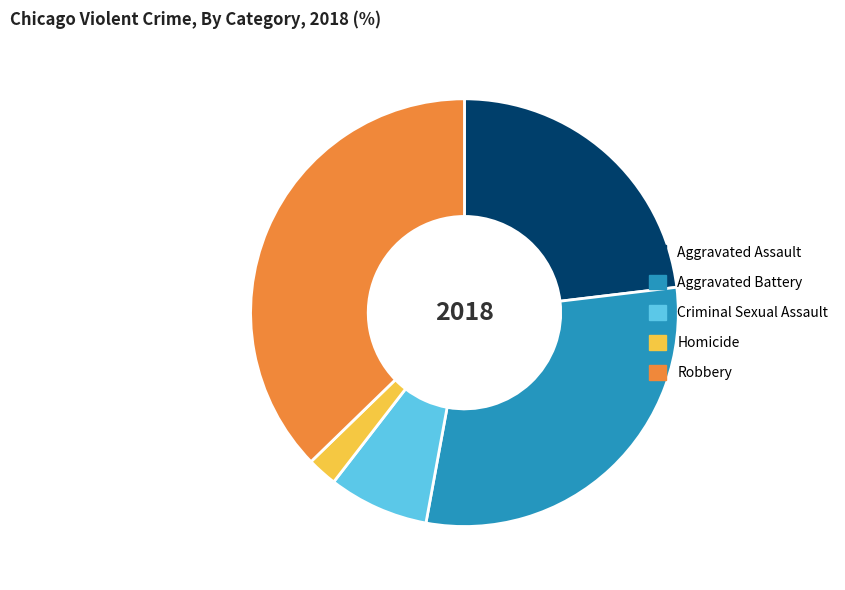

Rank the categories by value from highest to lowest.

Robbery, Aggravated Battery, Aggravated Assault, Criminal Sexual Assault, Homicide